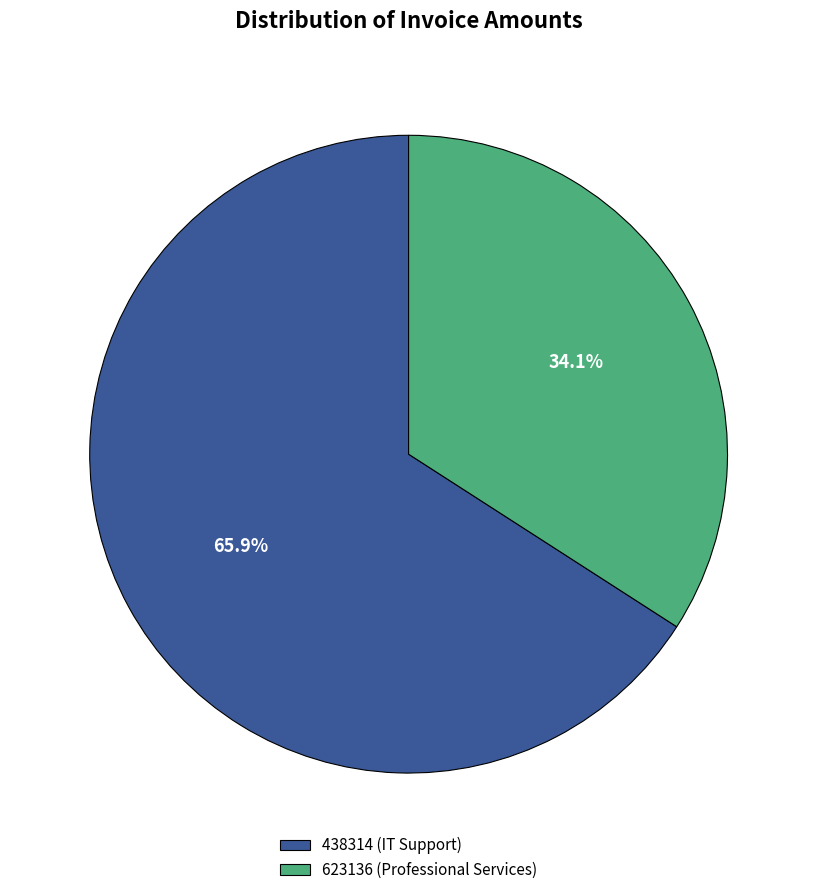

To the nearest percent, what portion does 438314 represent?

66%